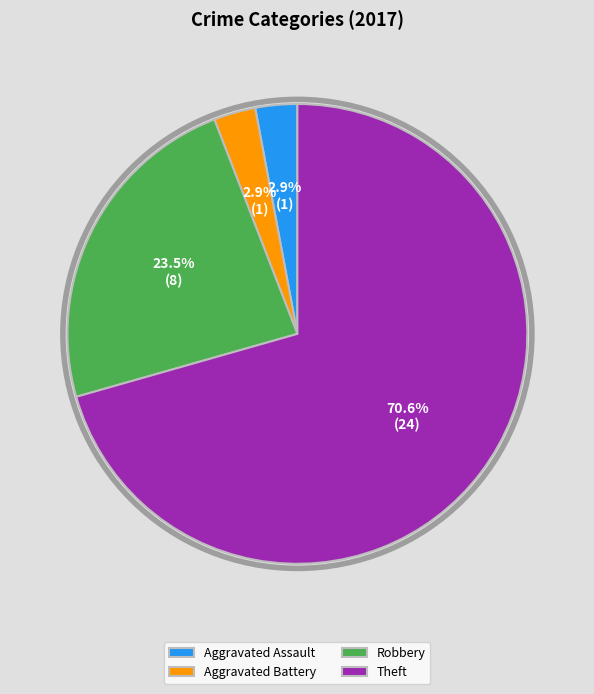

Is there any slice that represents more than half of the pie?

Yes